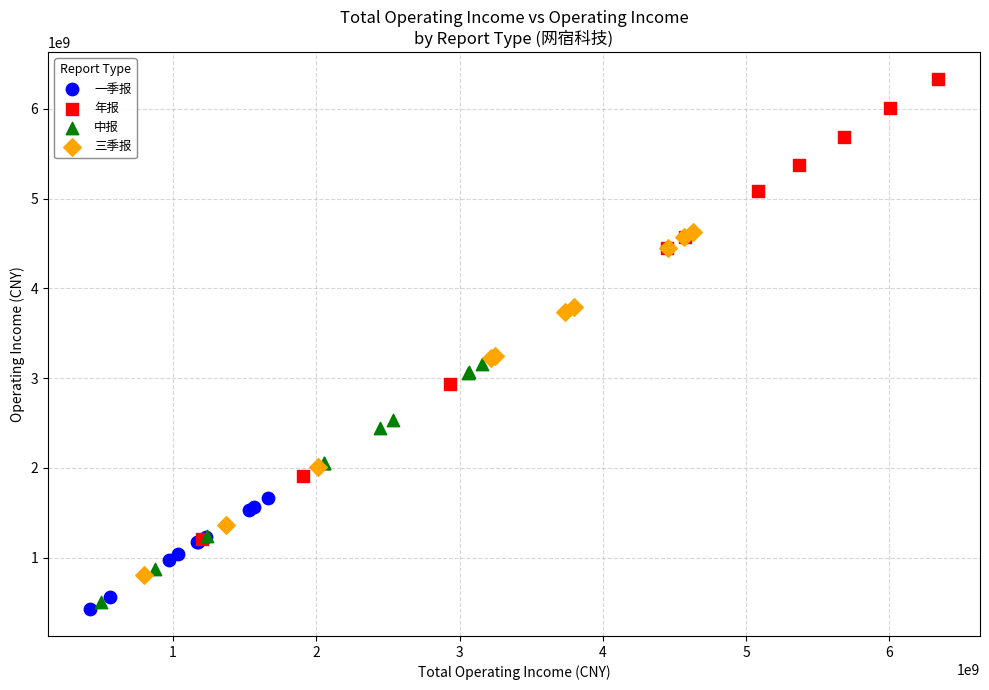

Which series has the widest spread of Y values?

年报